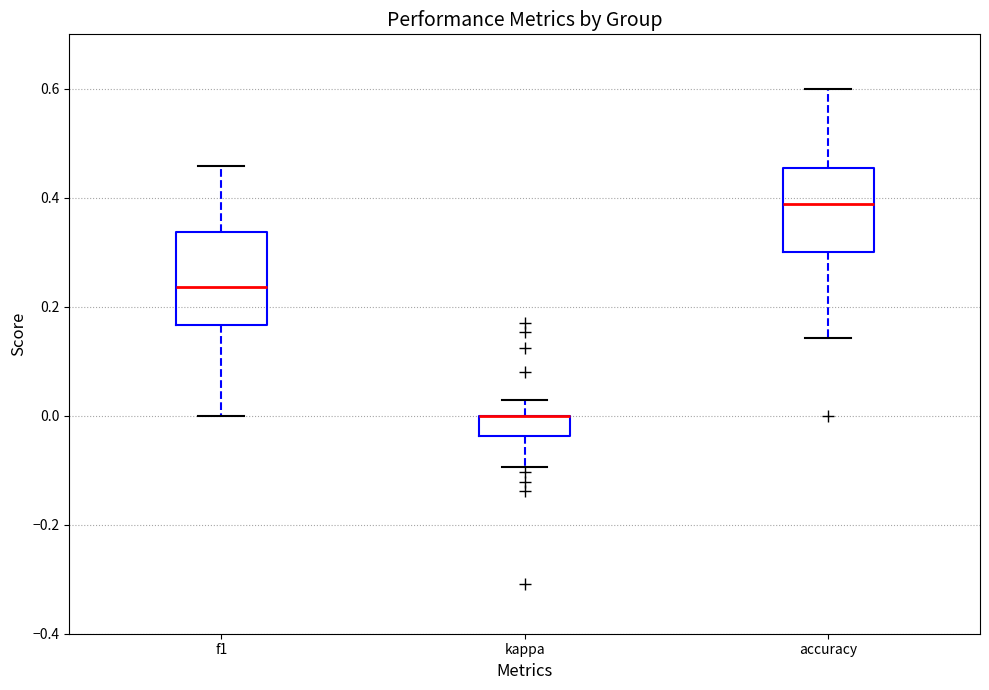

Where is the upper edge of the box for kappa on the y-axis? The values are not printed on the chart, so give them approximately, as read against the axis.

0.00